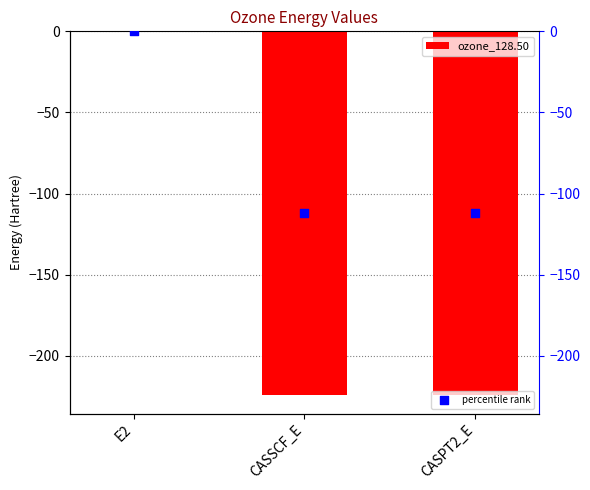

Which series reaches the maximum Y coordinate?

percentile rank